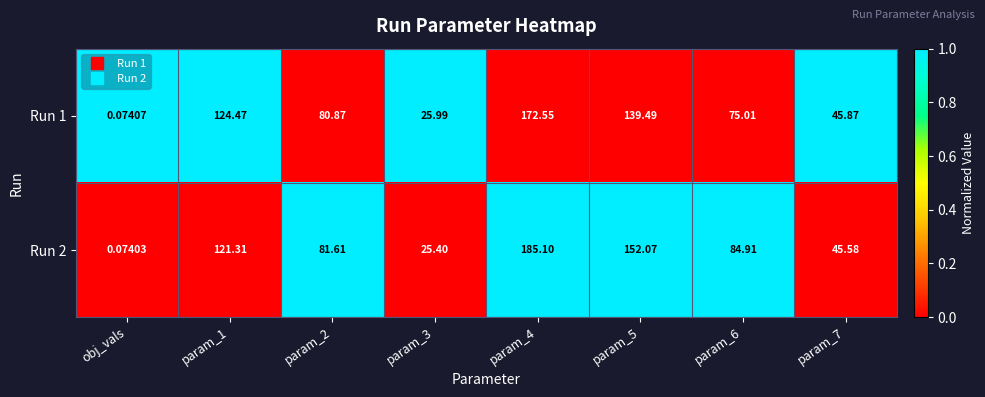

Which label corresponds to the smallest value in the chart?

obj_vals